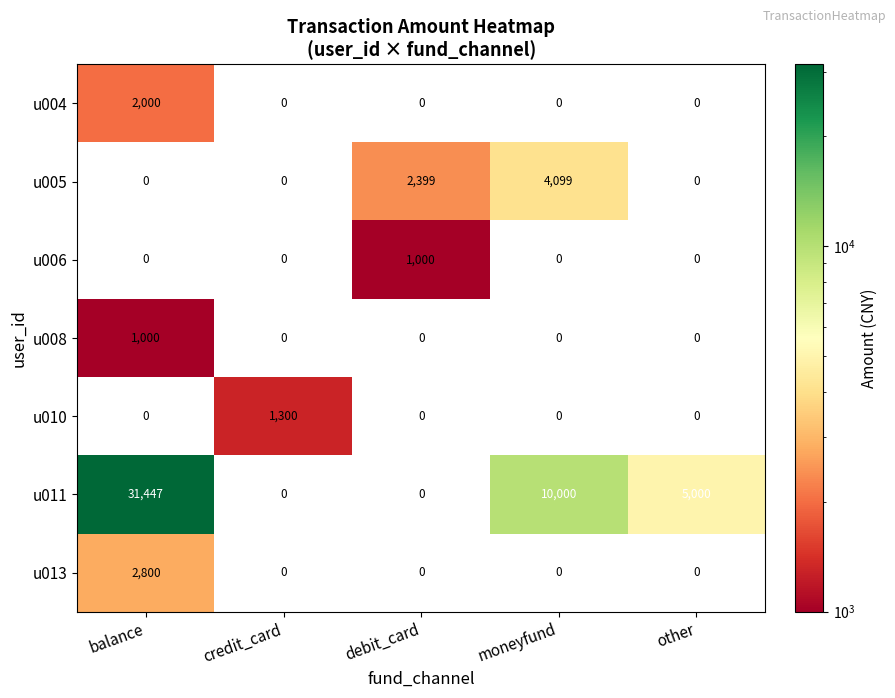

What is the difference between the u005 values at credit_card and debit_card?

2399